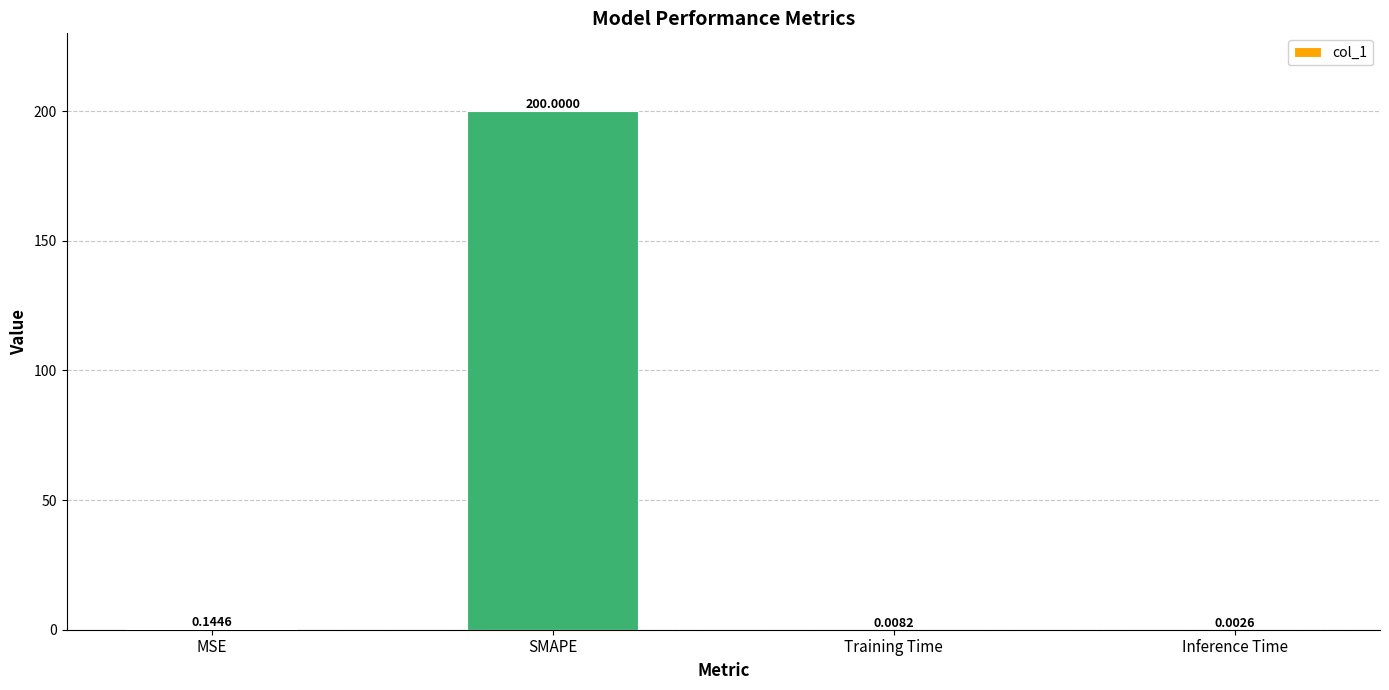

Which label corresponds to the largest value in the chart?

SMAPE